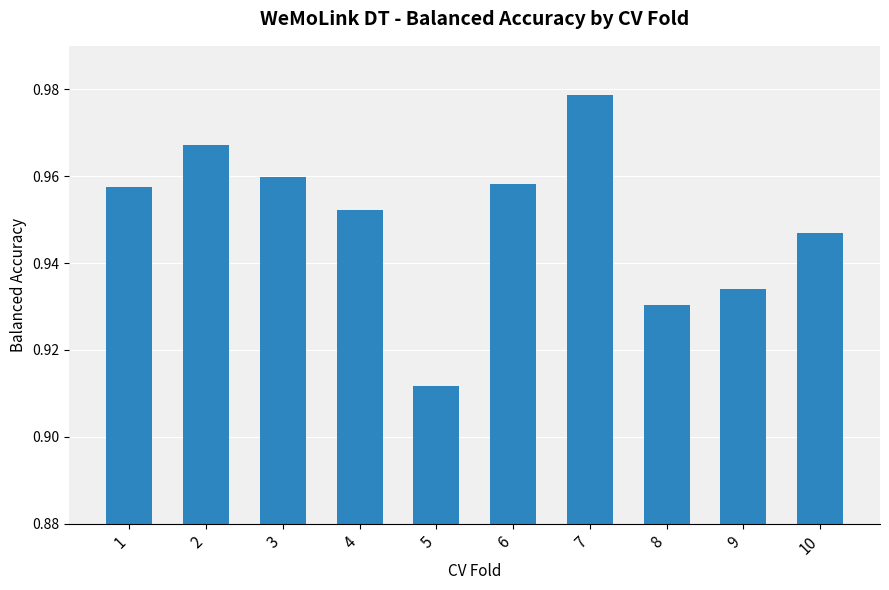

How many bars are there in total?

10